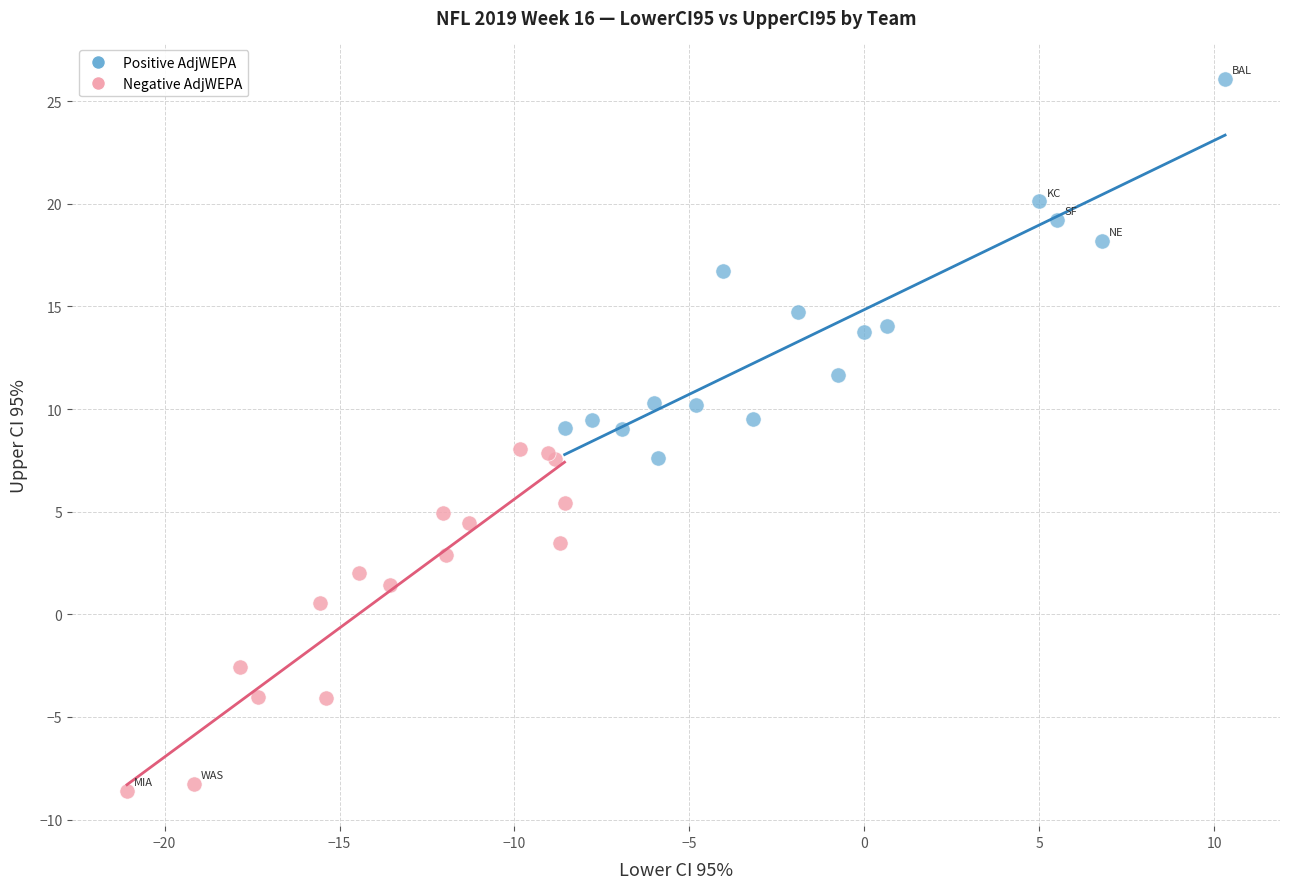

Which series has the largest Y range (max minus min)?

Positive AdjWEPA